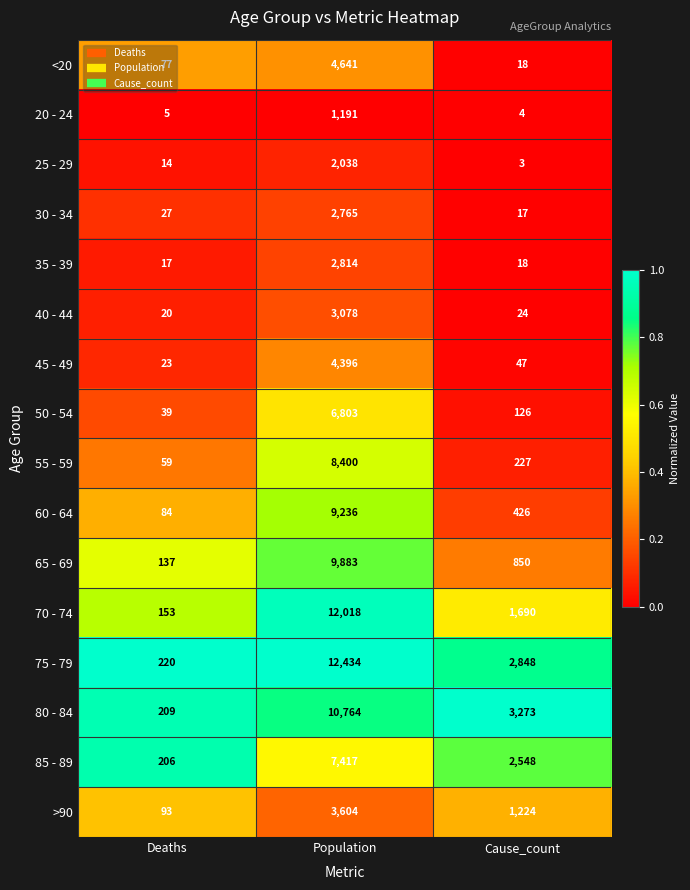

What is the sum of all 40 - 44 values?

3122